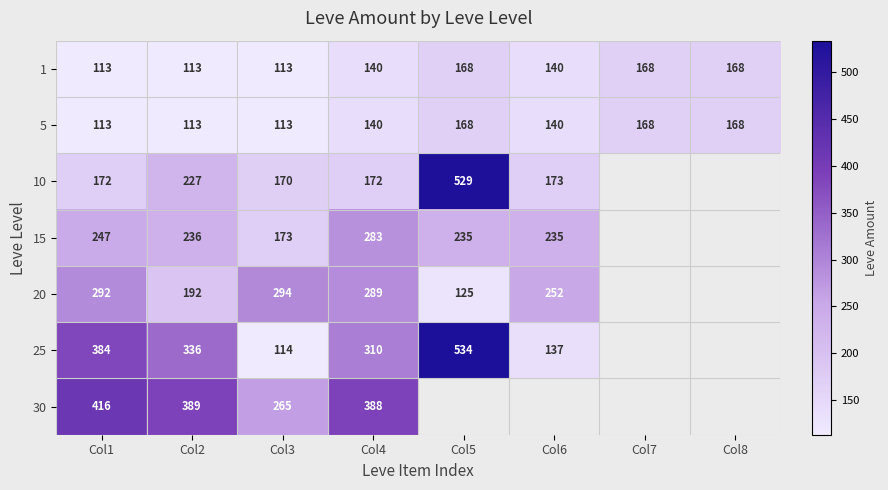

What is the maximum value shown in the chart?

534.0